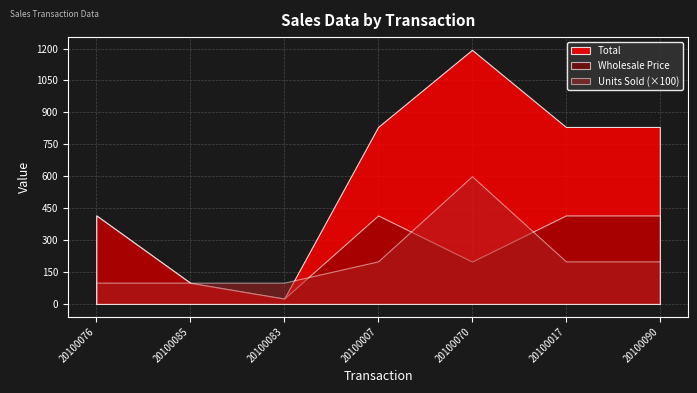

True or false: Total and Wholesale Price cross at least once.

False